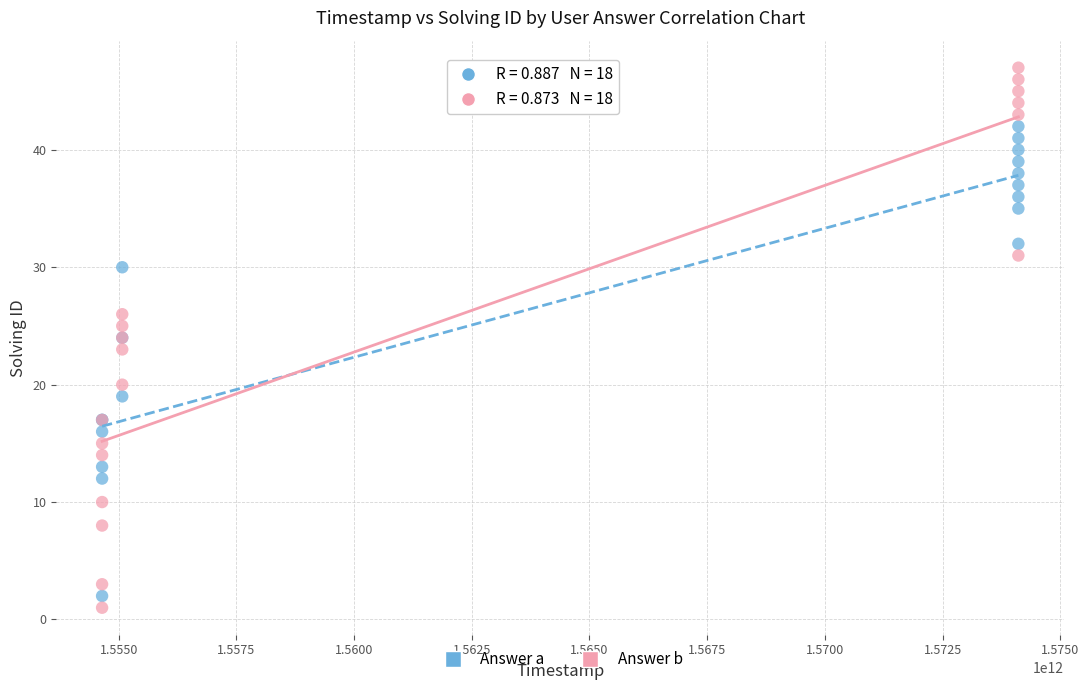

Which series has the largest Y range (max minus min)?

Answer b